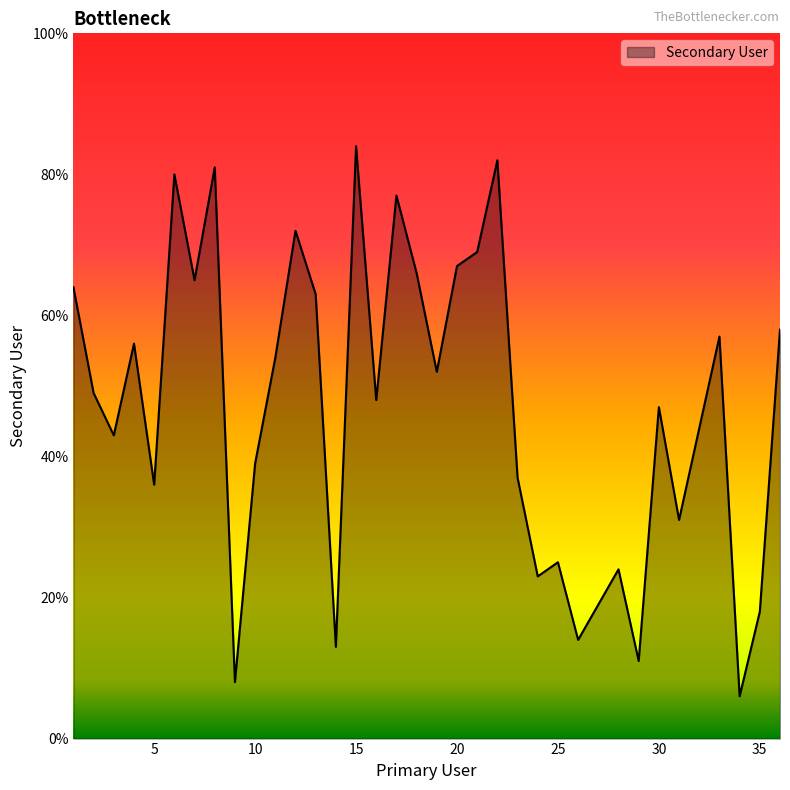

What is the greatest value displayed?

84